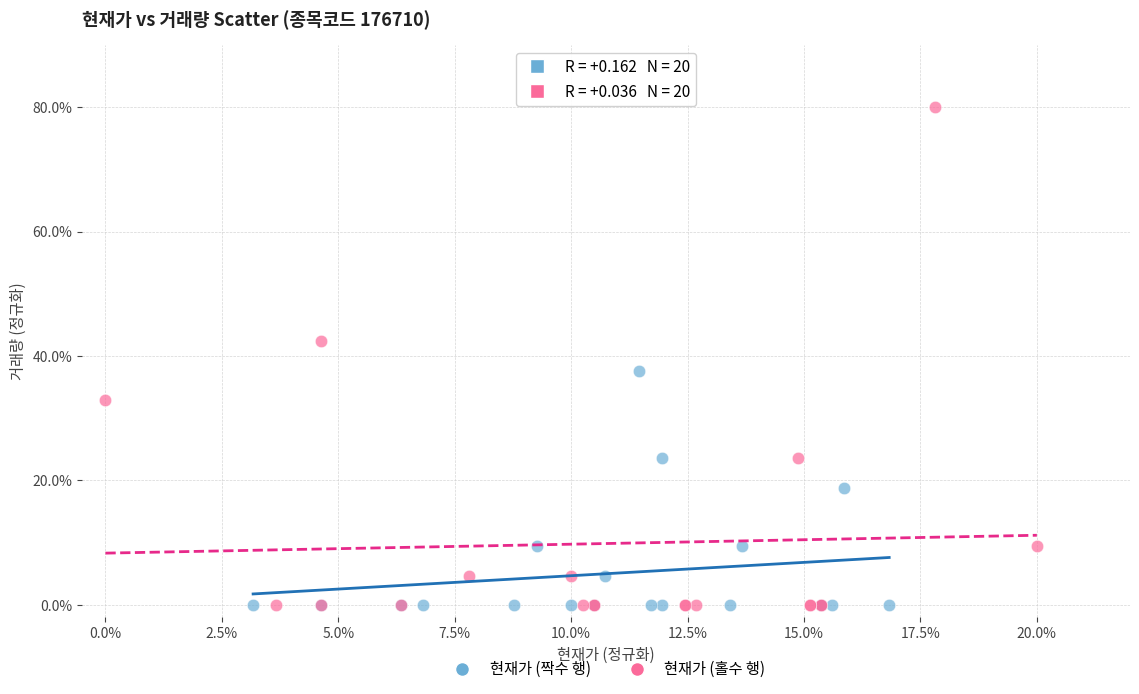

Which series reaches the maximum Y coordinate?

현재가 (홀수 행)